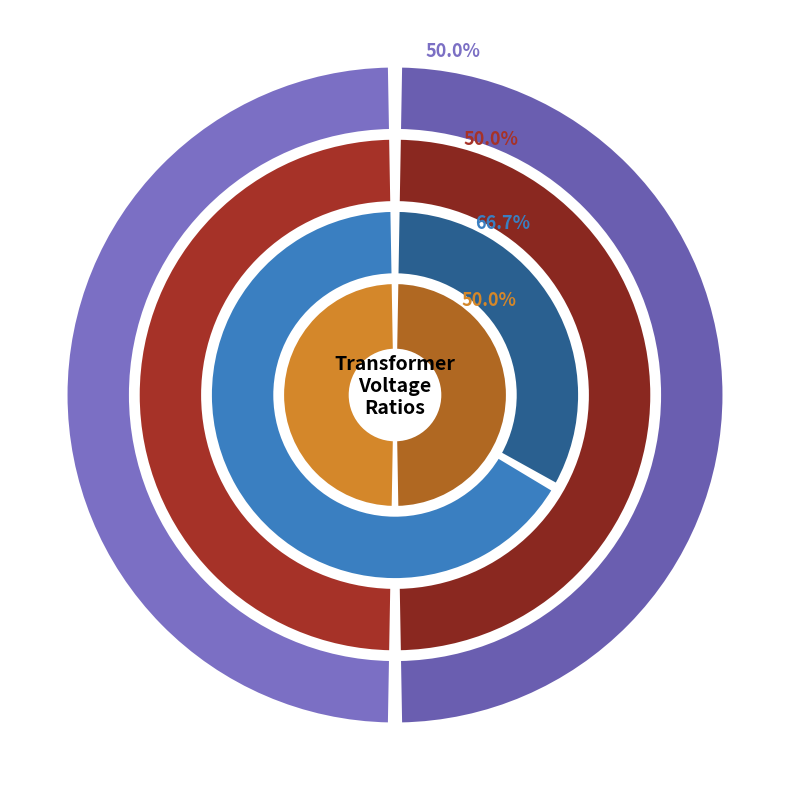

Which category has the biggest portion of the pie?

63/25/38 MVA 110/20/10 kV